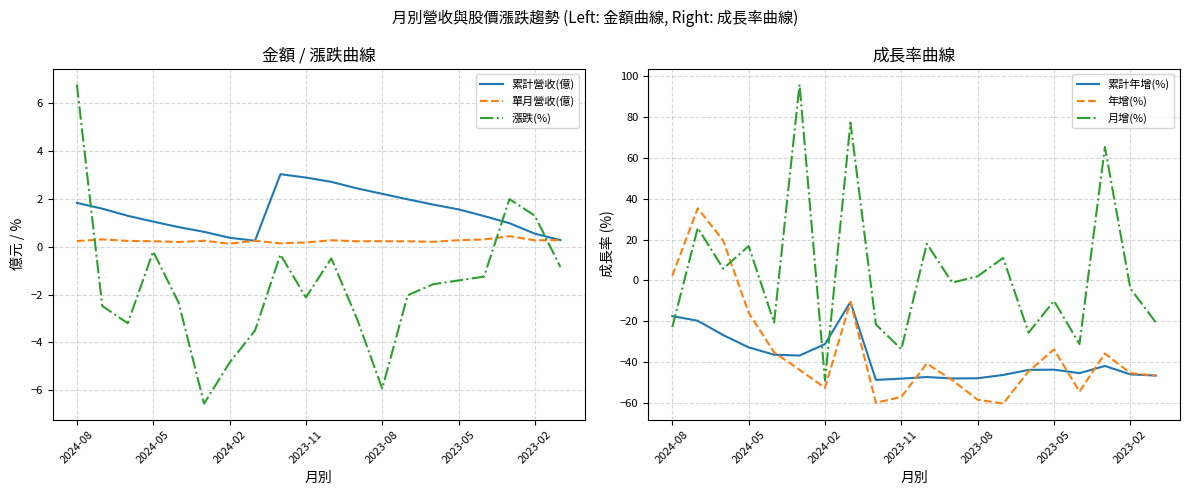

Is it true that 年增(%) equals -30.5 at 16?

False